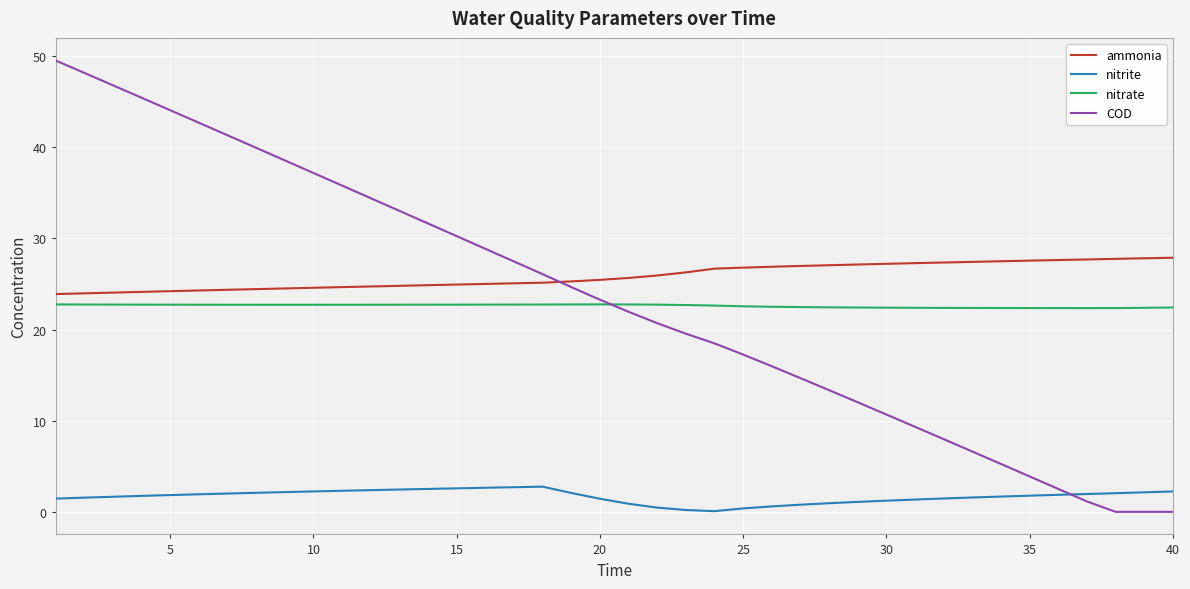

Which series has the largest total across all categories?

ammonia